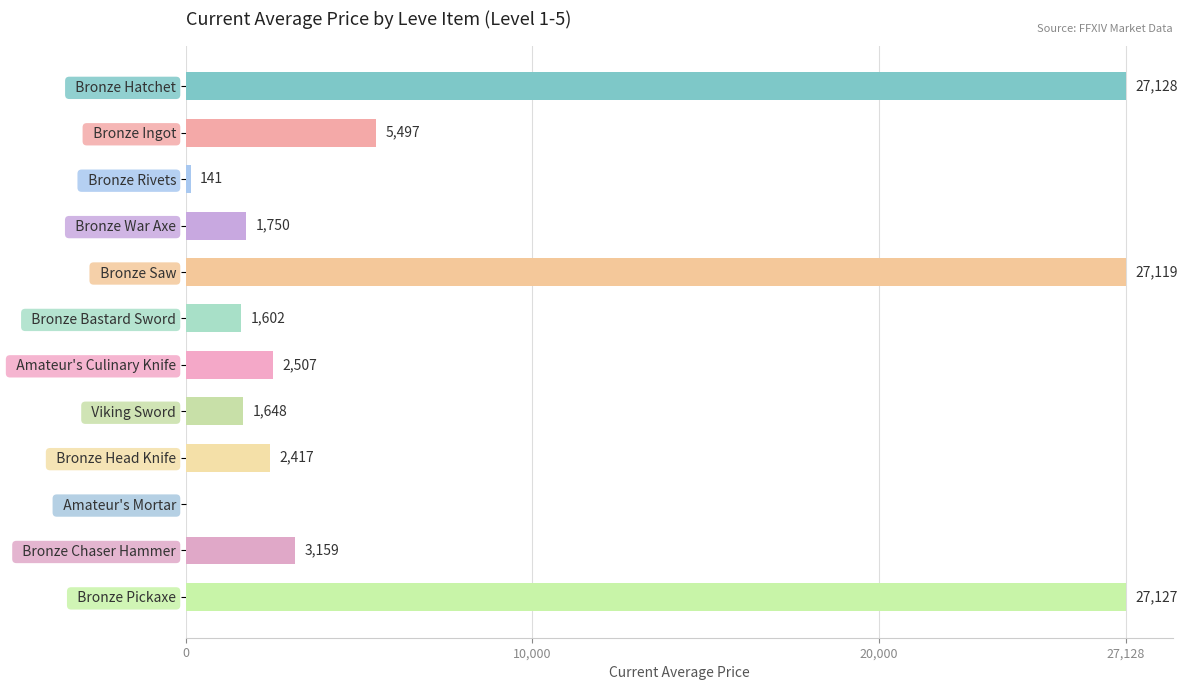

What is the change in value from   Bronze Hatchet to   Bronze War Axe?

-25378.0